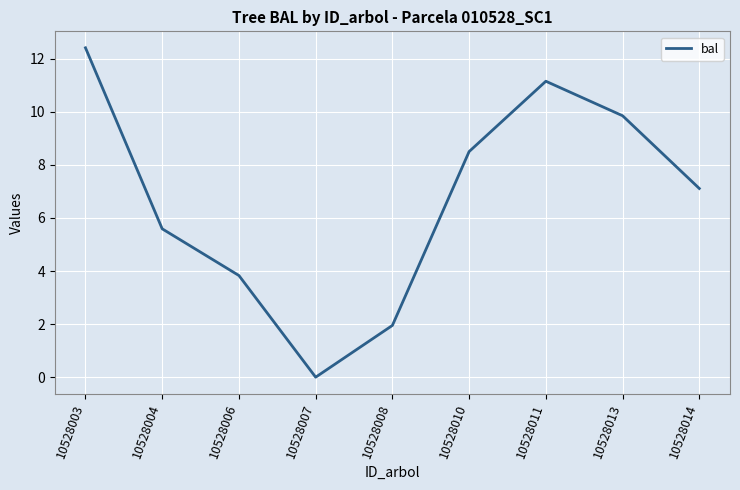

Rank the categories by value from highest to lowest.

10528003, 10528011, 10528013, 10528010, 10528014, 10528004, 10528006, 10528008, 10528007